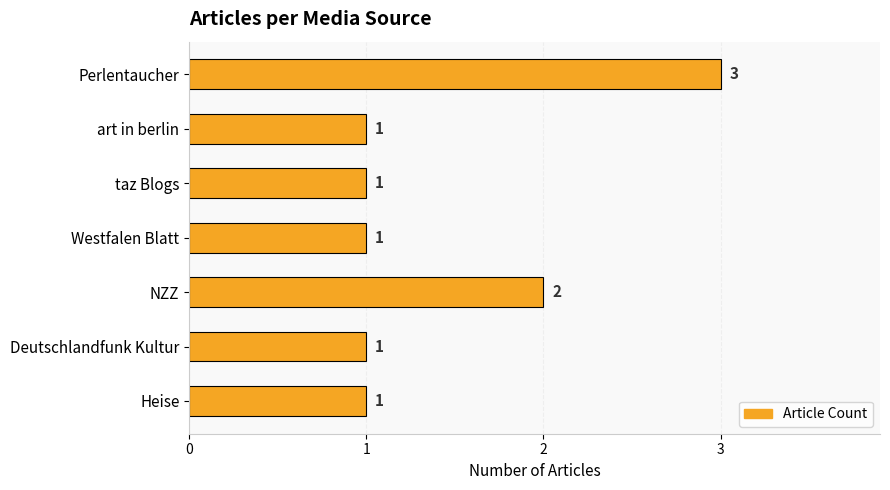

The value at Deutschlandfunk Kultur is 1. True or false?

True